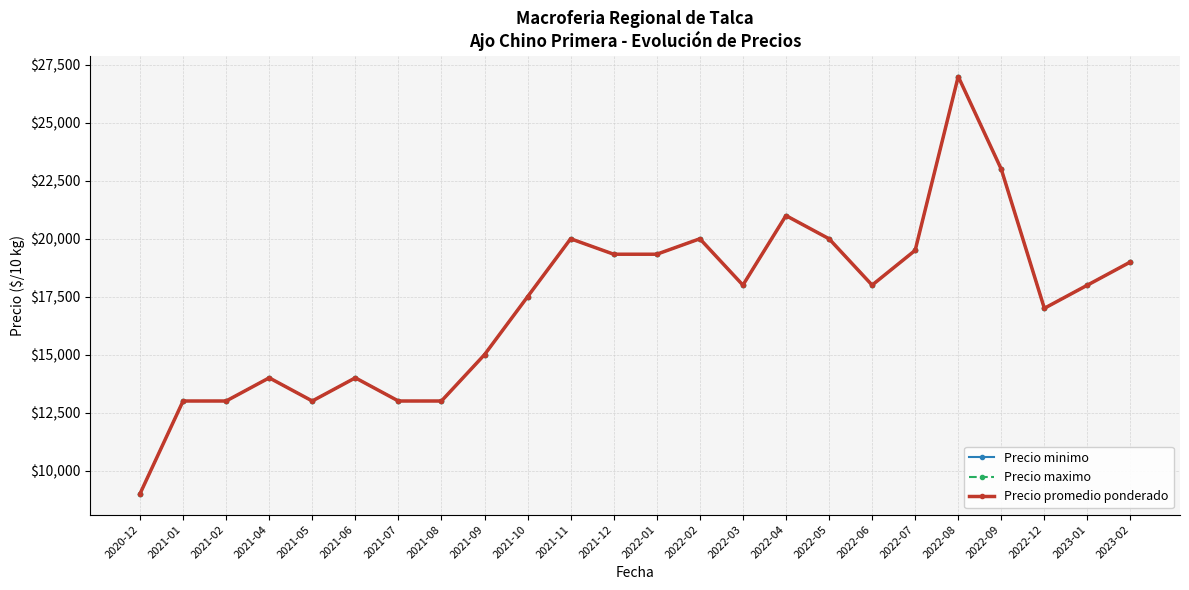

What is the value of the Precio promedio ponderado point at the 9th from the left?

15000